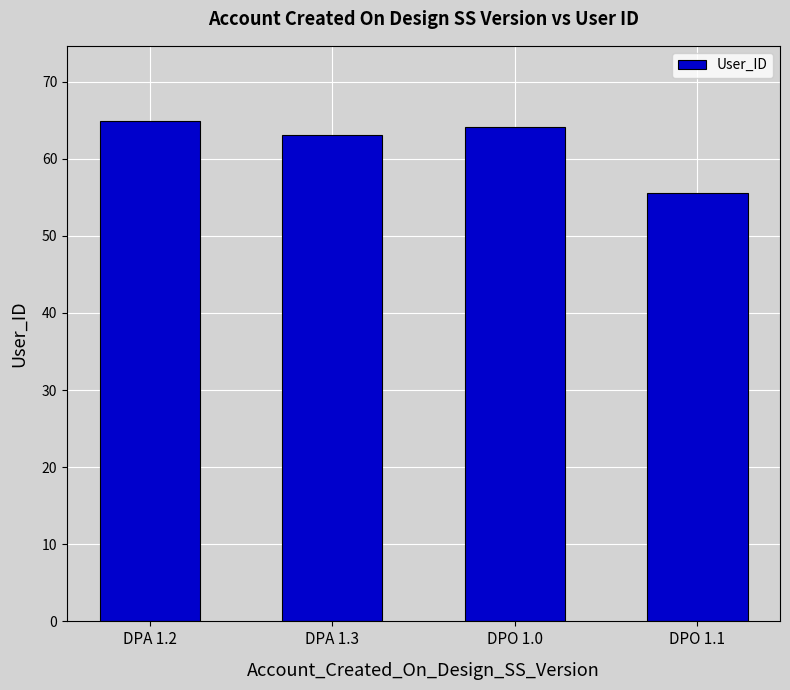

What is the difference between the maximum and second lowest values?

1.8